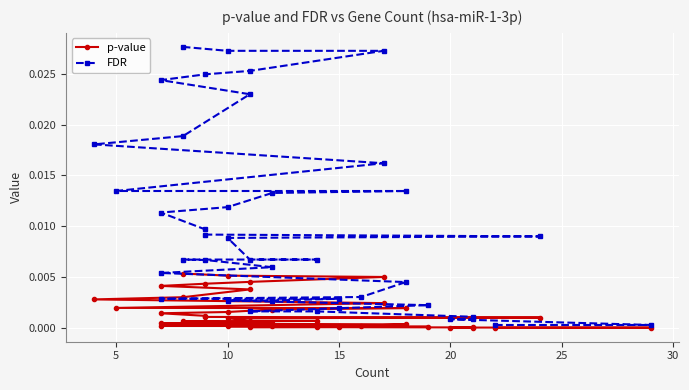

True or false: FDR and p-value cross at least once.

False